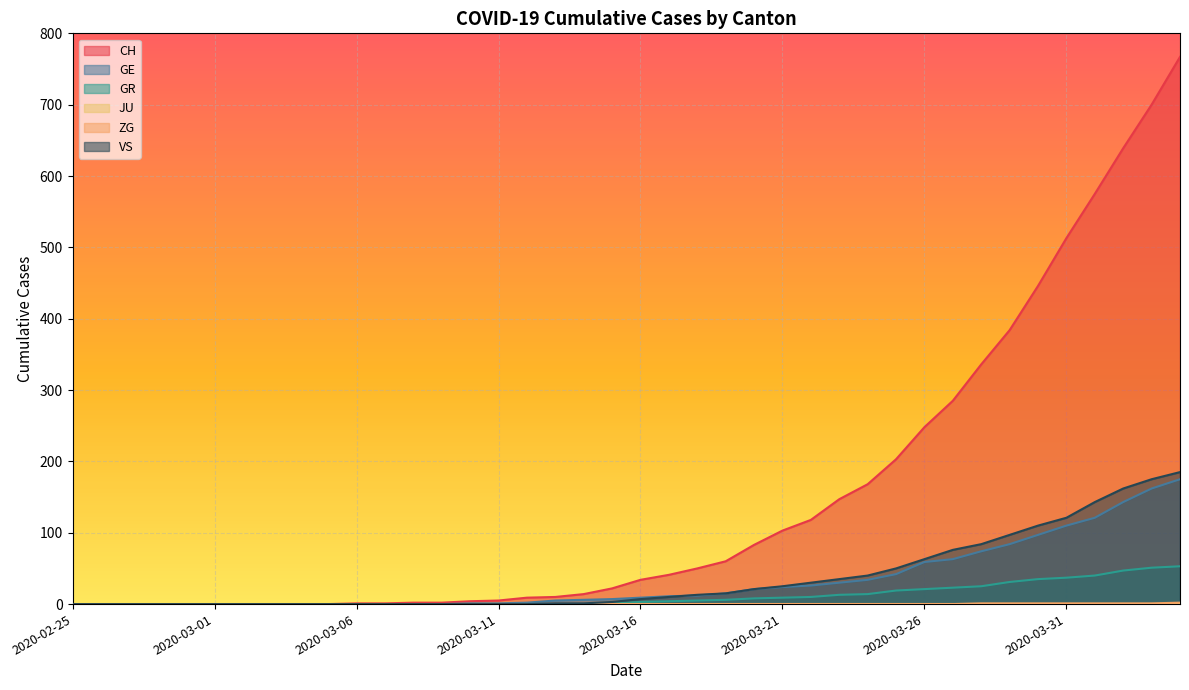

The value of CH at 2020-03-01 is -474. True or false?

False